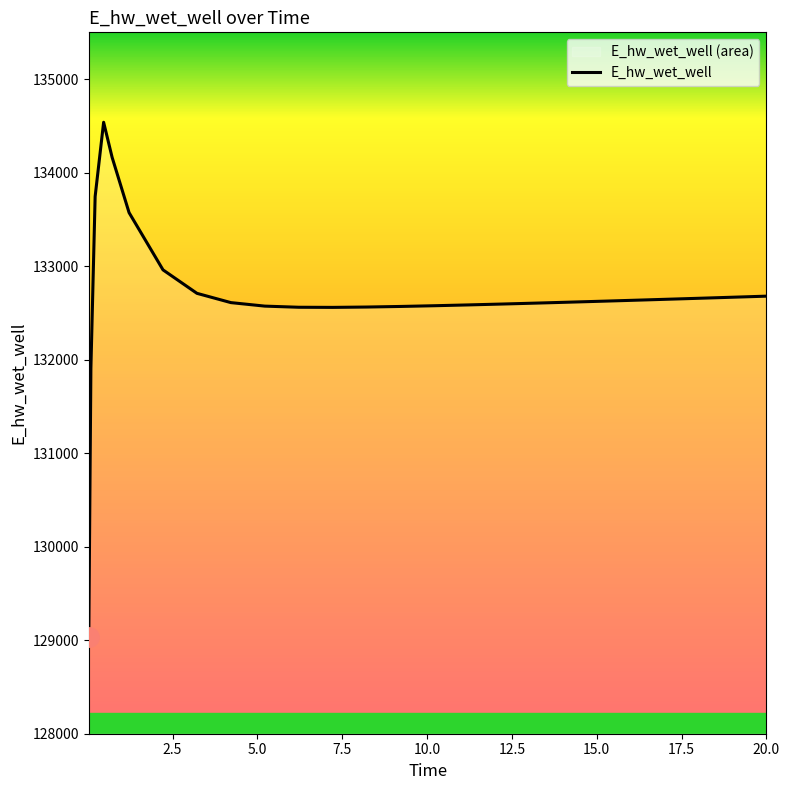

The value at 1.21875 is 133572.0. True or false?

True